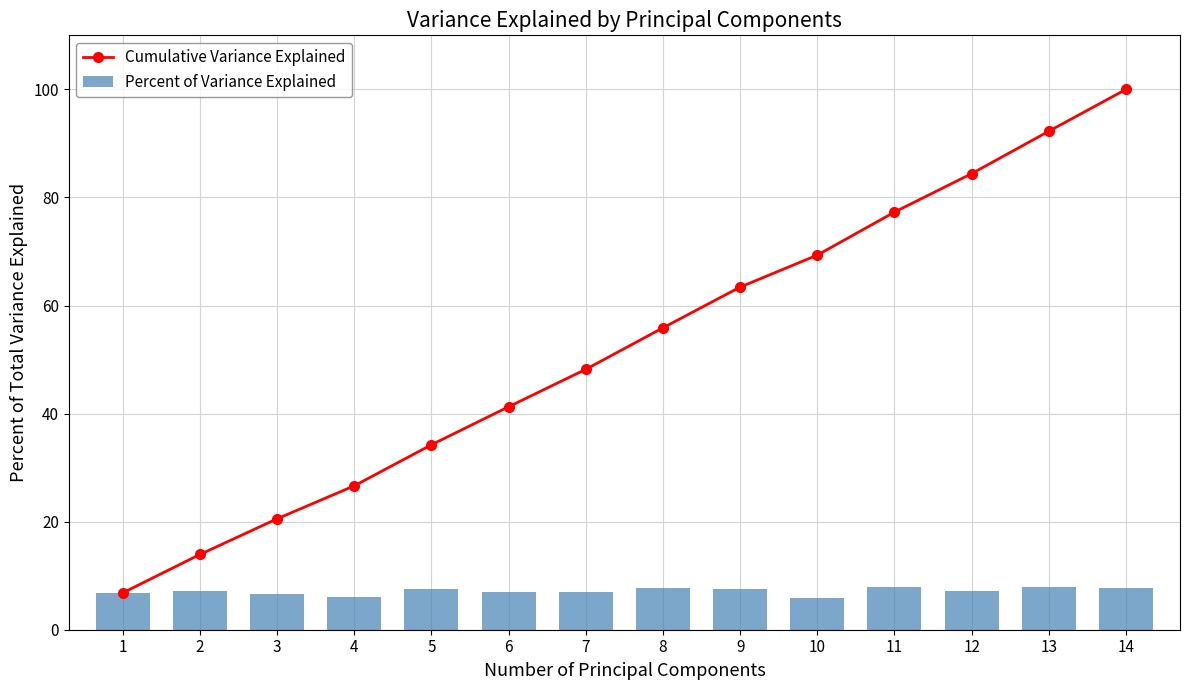

Reading right to left, transcribe all the data shown in this chart.

Cumulative Variance Explained: 14=100.0	13=92.3	12=84.4	11=77.3	10=69.3	9=63.4	8=55.9	7=48.2	6=41.3	5=34.2	4=26.6	3=20.5	2=13.9	1=6.8
Percent of Variance Explained: 14=7.7	13=7.8	12=7.1	11=8.0	10=5.9	9=7.5	8=7.7	7=6.9	6=7.0	5=7.6	4=6.1	3=6.6	2=7.1	1=6.8